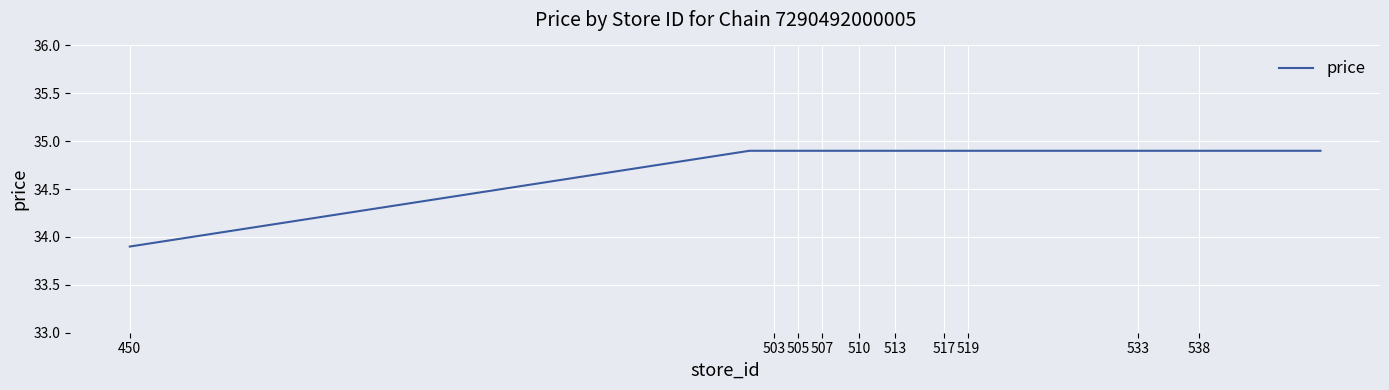

Count the number of data series in this chart.

1